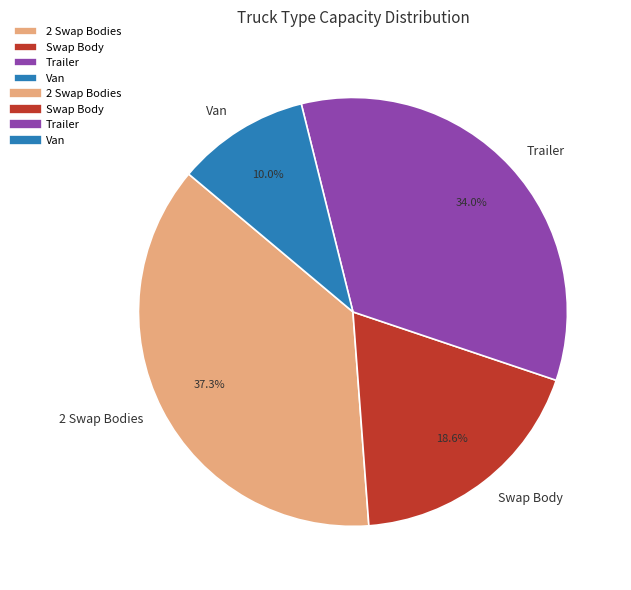

Is Van the majority of the pie?

No